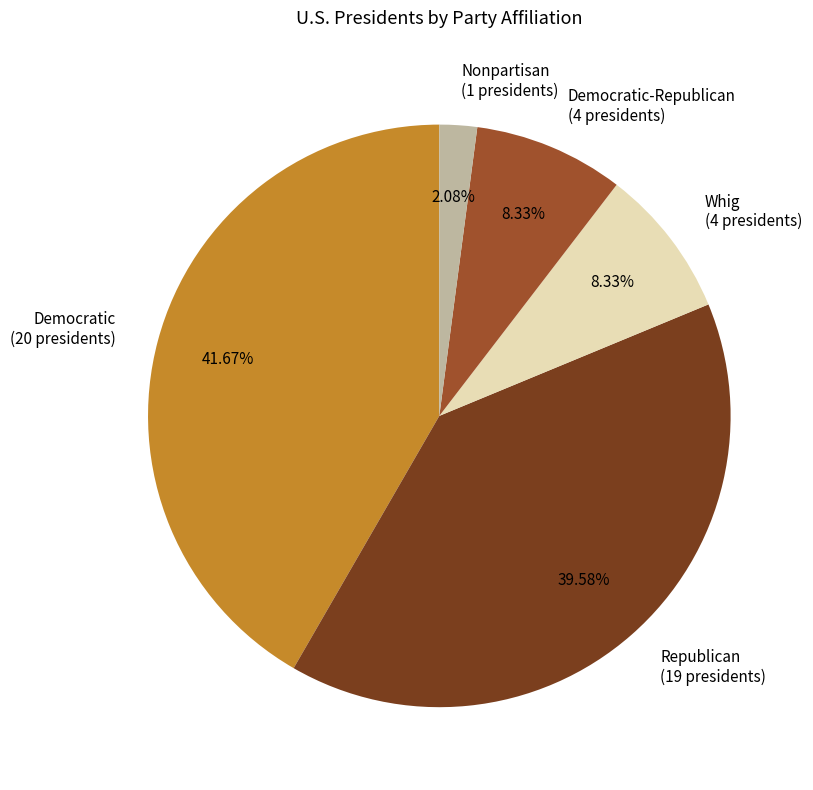

Do Whig (4 presidents) and Nonpartisan (1 presidents) together represent more than half of the pie?

No